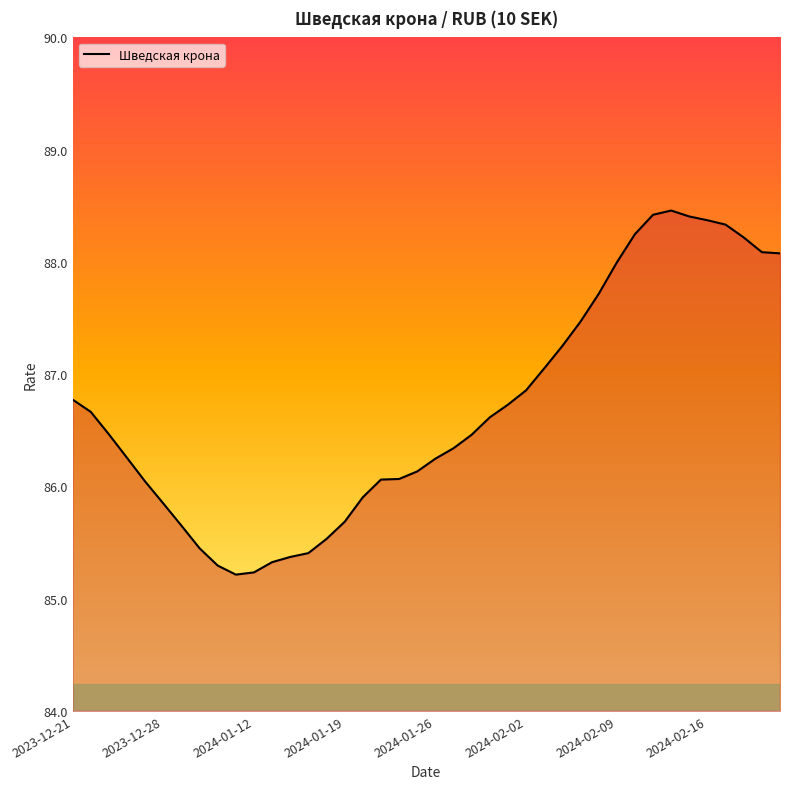

What is the smallest value displayed?

85.2